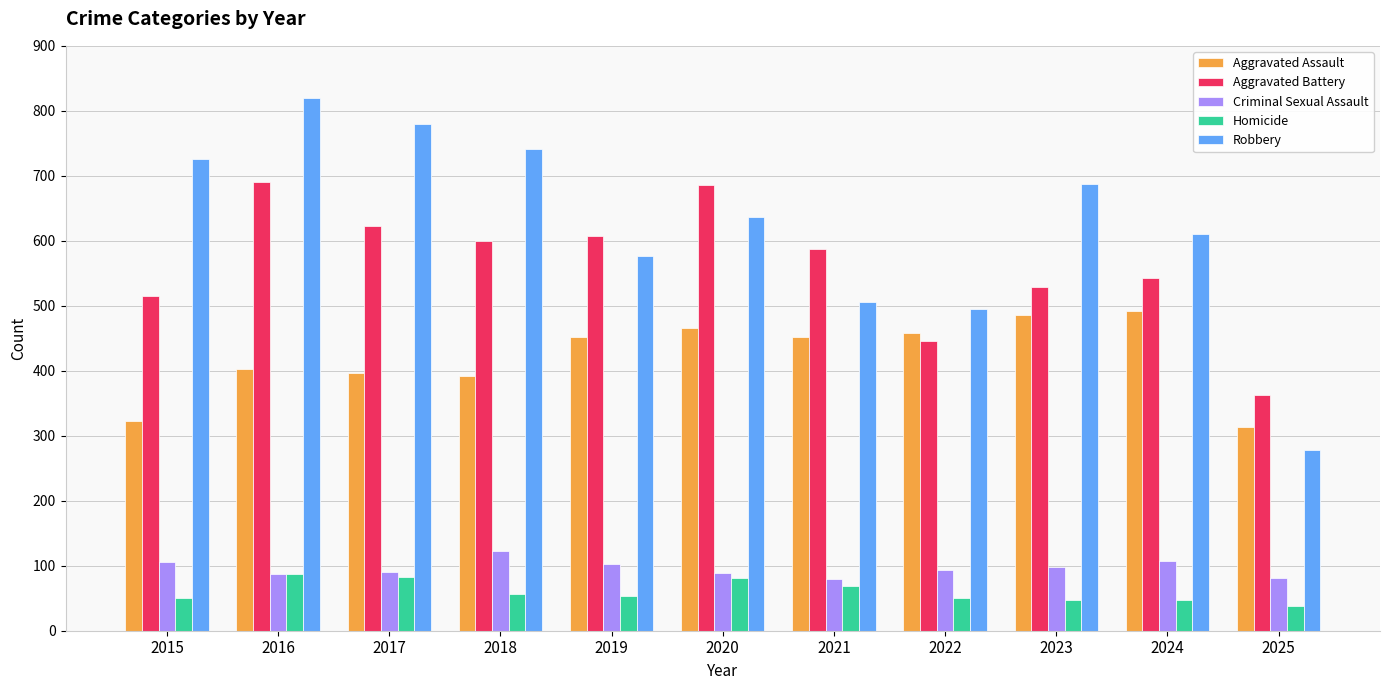

What is the total value across all series at 2016?

2086